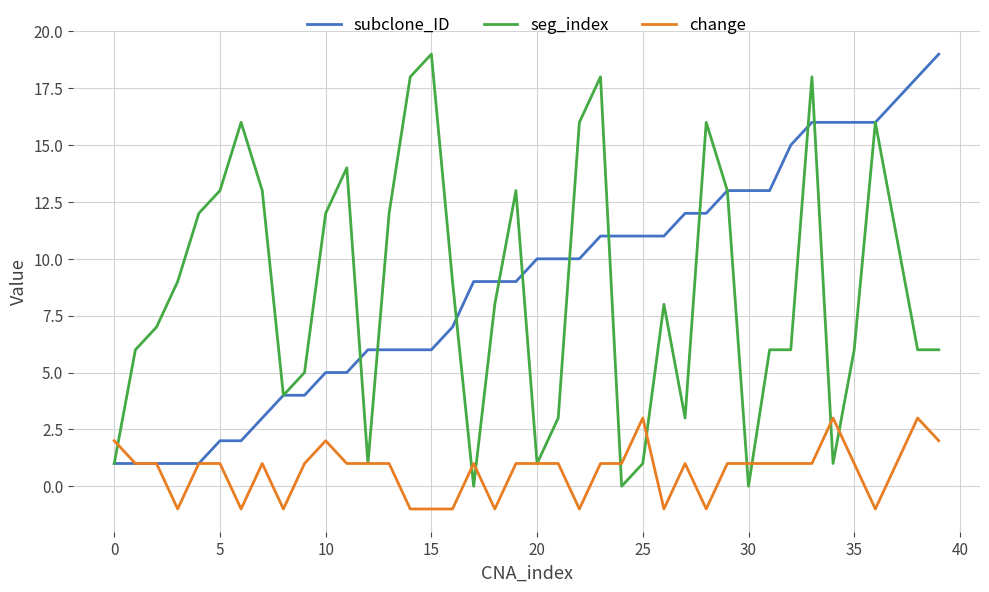

What is the difference between the maximum and minimum values in the subclone_ID series?

18